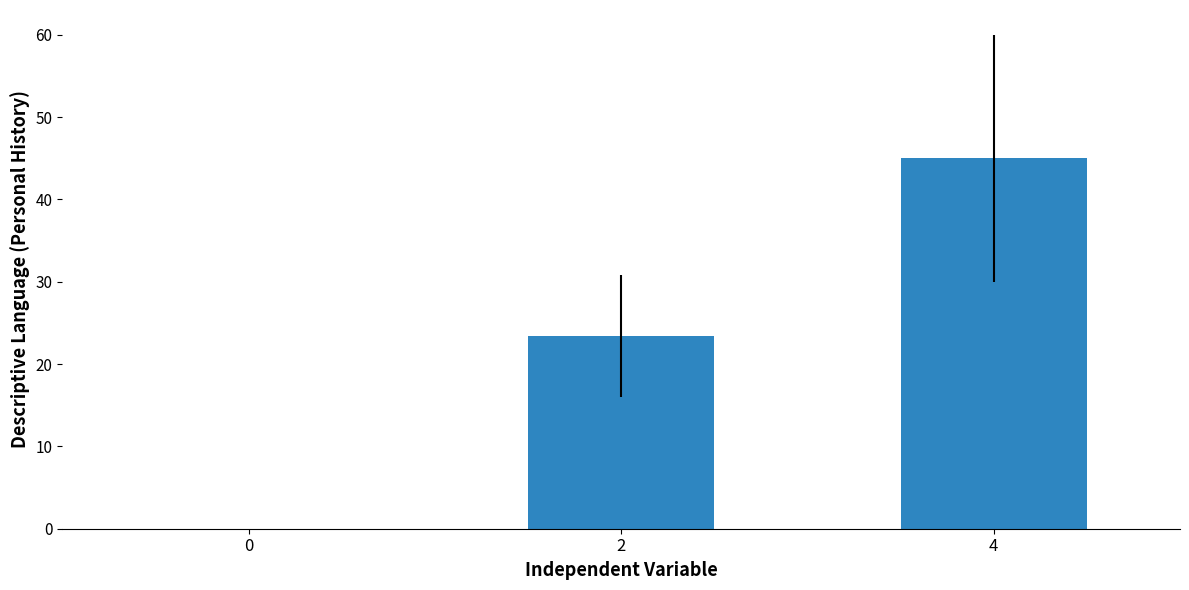

Is it true that the value at 0 is 0.0?

True